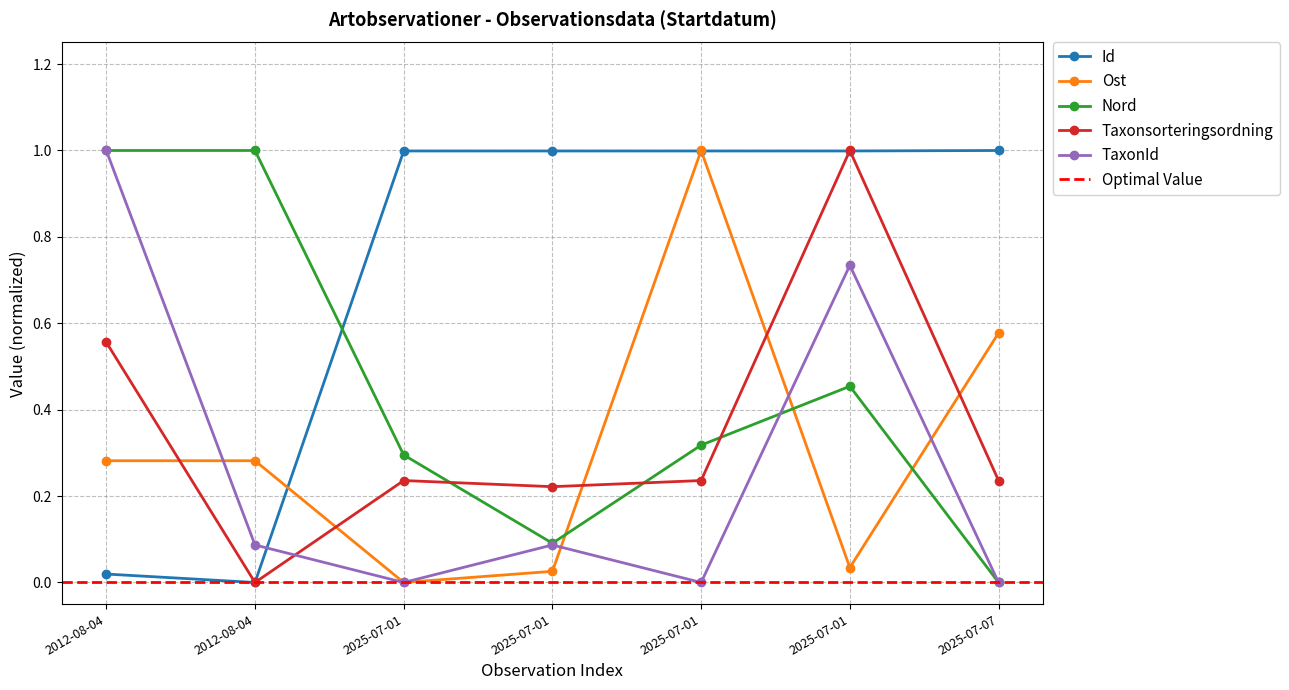

True or false: TaxonId has more than 1 interior local peaks.

True